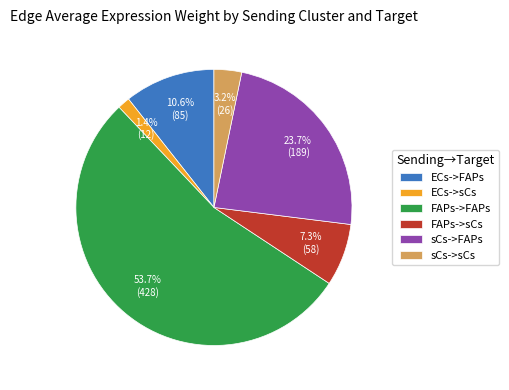

How many segments does this pie chart have?

6